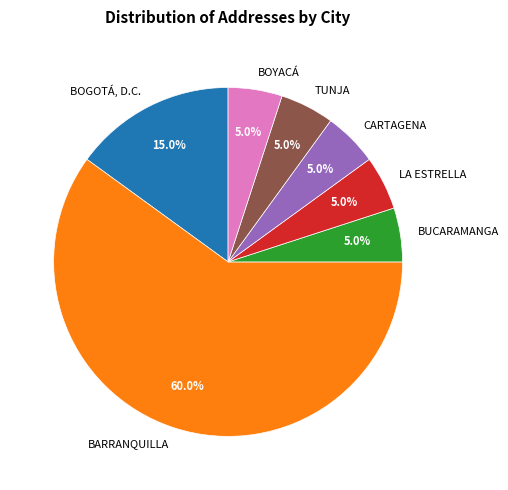

How many segments does this pie chart have?

7